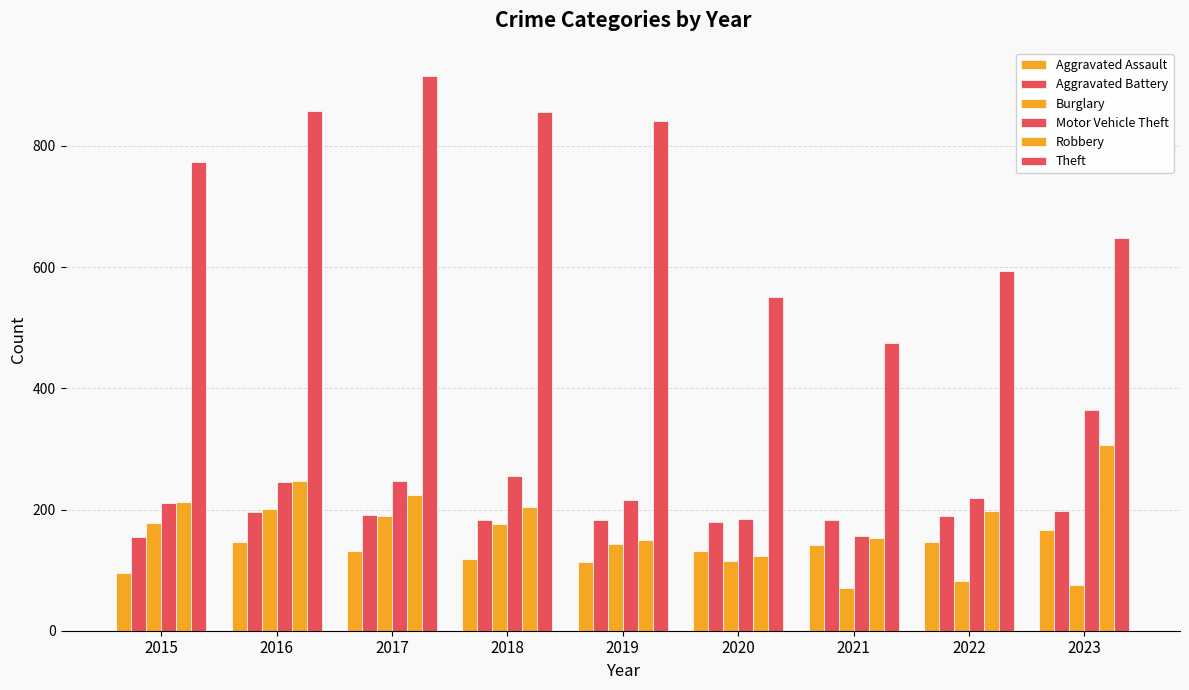

Are the bars horizontal?

No